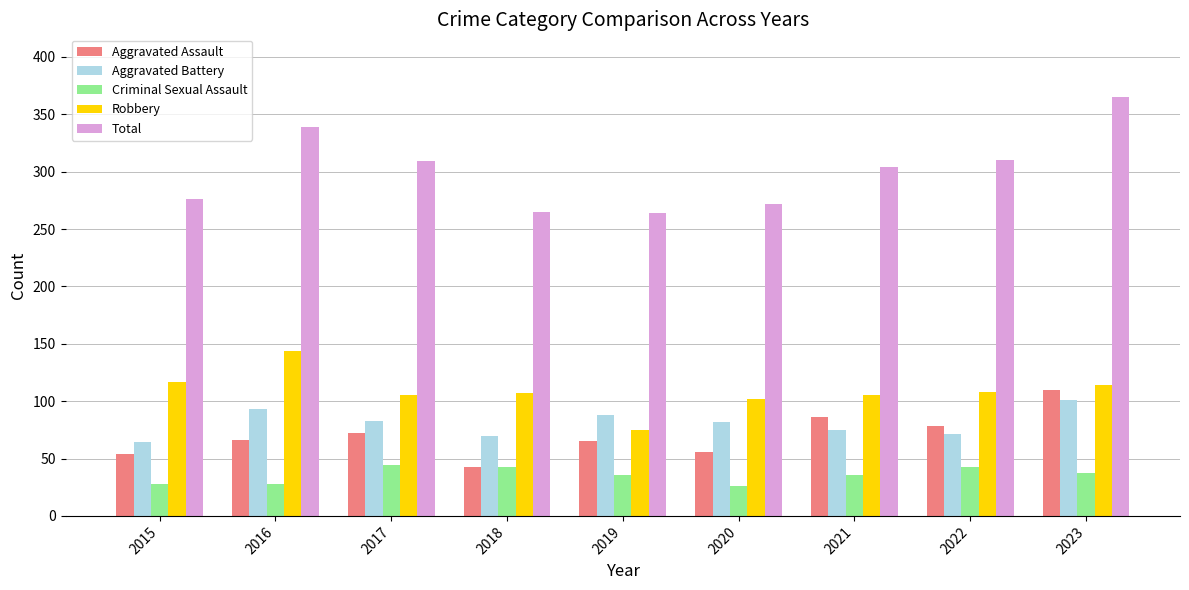

How many categories are shown in the chart?

9